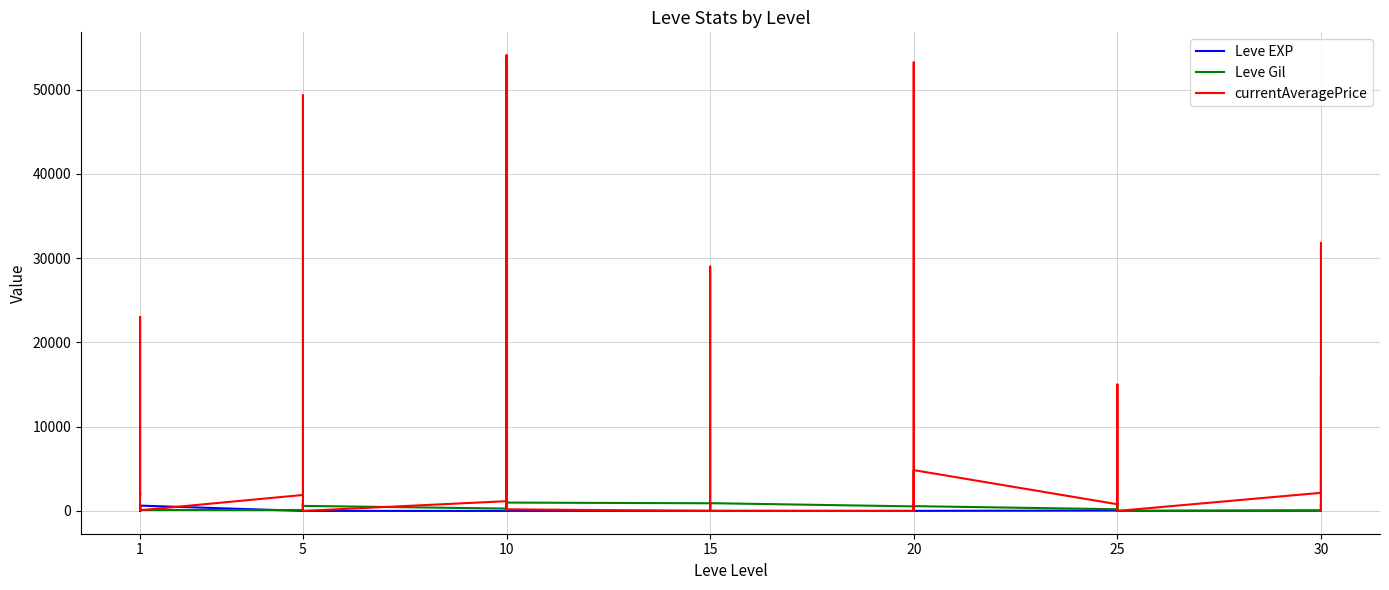

What is the spread (max minus min) of values at 1?

1819